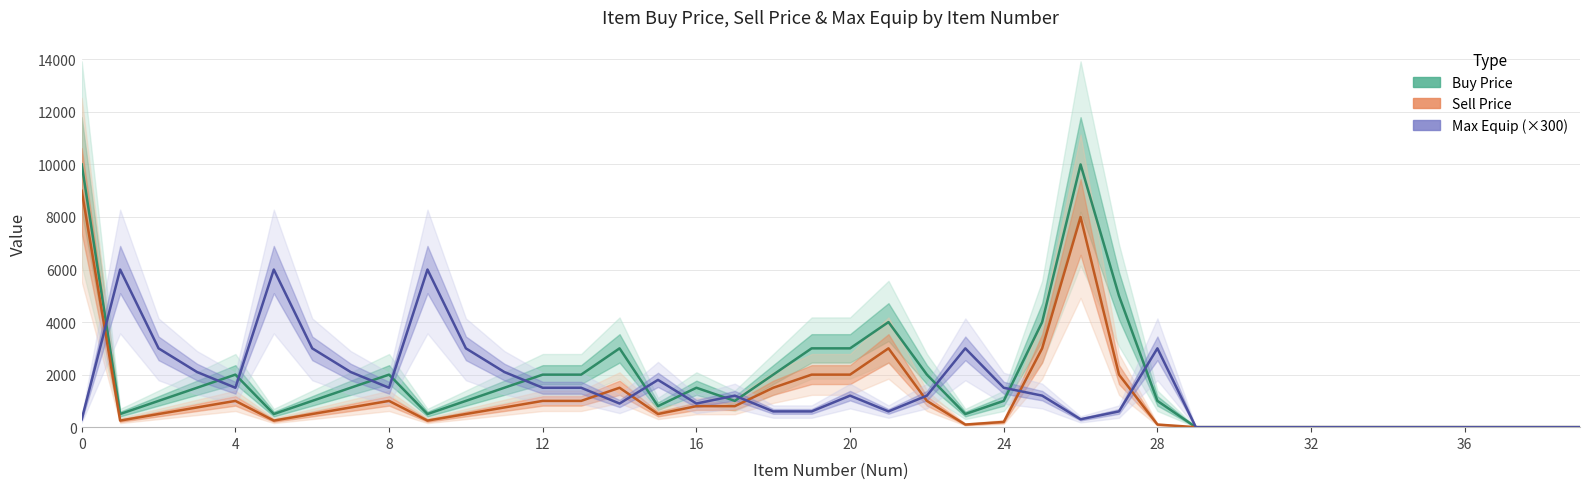

What is the difference between the maximum and minimum values in the Buy Price series?

10000